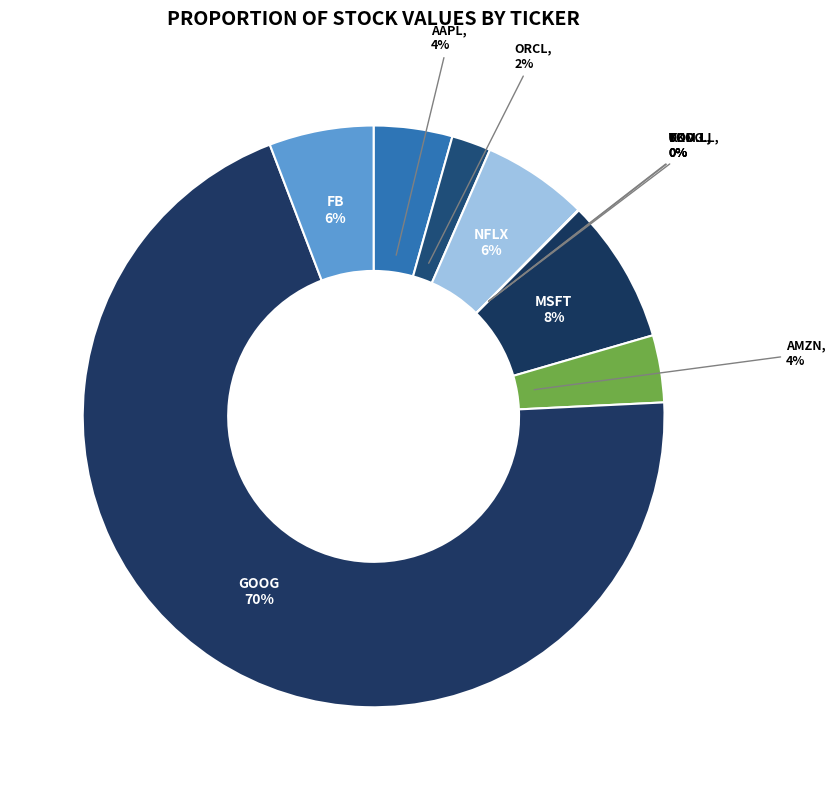

To the nearest percent, what portion does NFLX represent?

6%